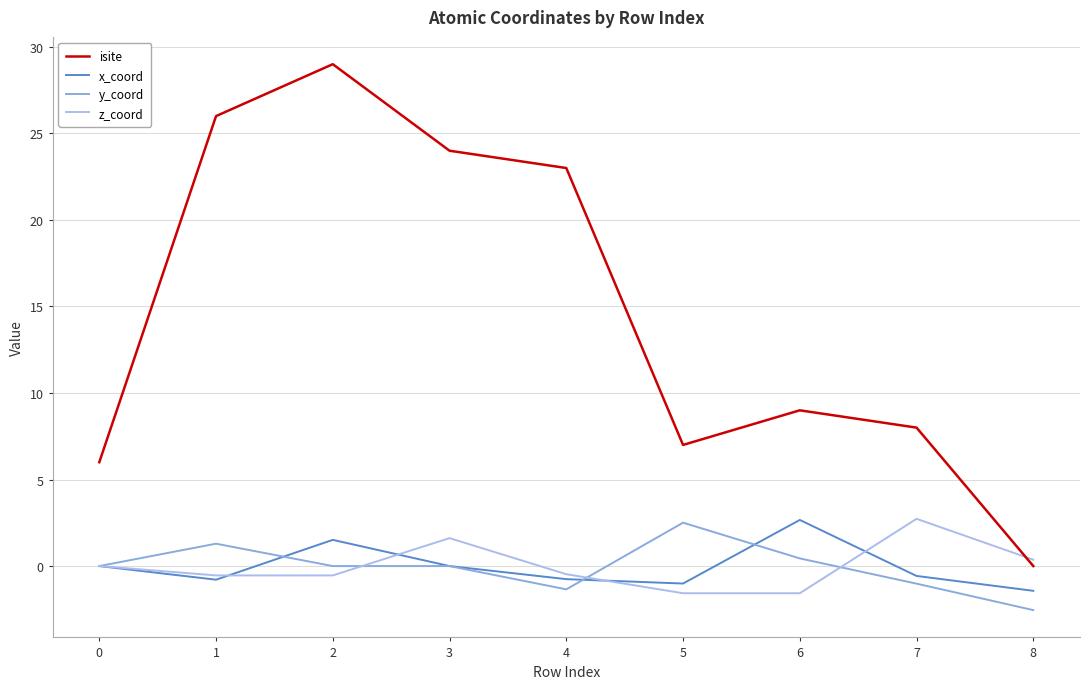

True or false: isite and x_coord intersect in this chart.

False